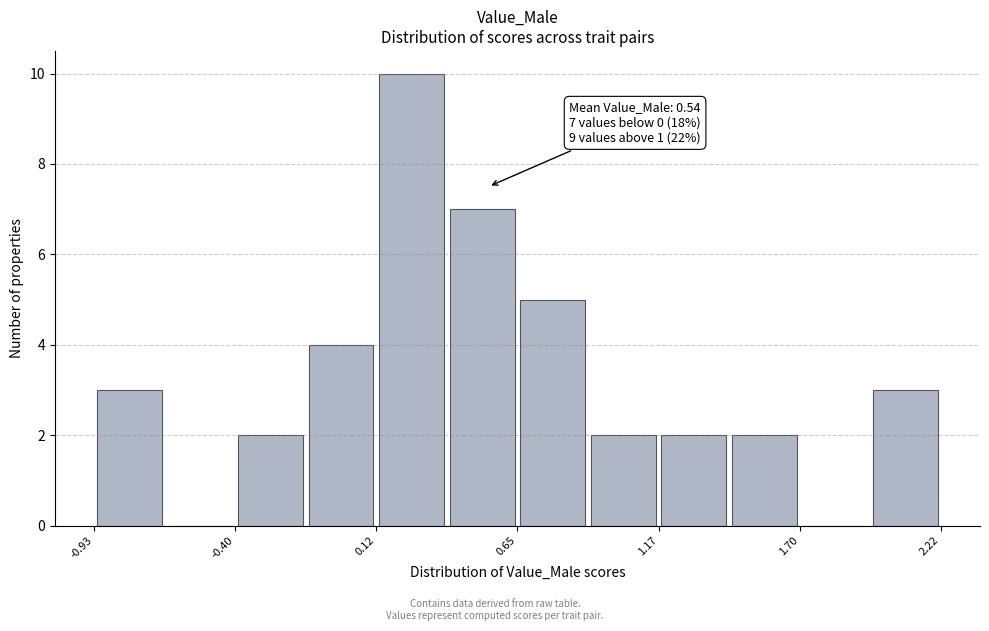

Read against the x-axis, roughly where is the centre of the tallest bar?

0.3